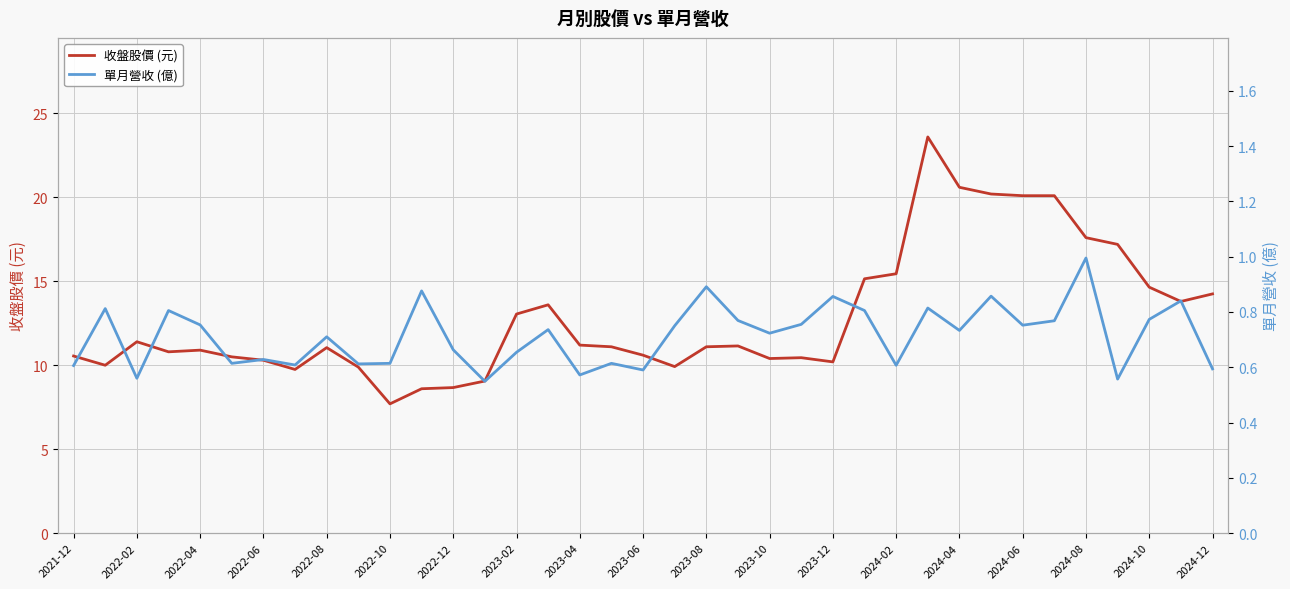

What is the value of the 收盤股價 (元) point at the 19th from the left?

10.6